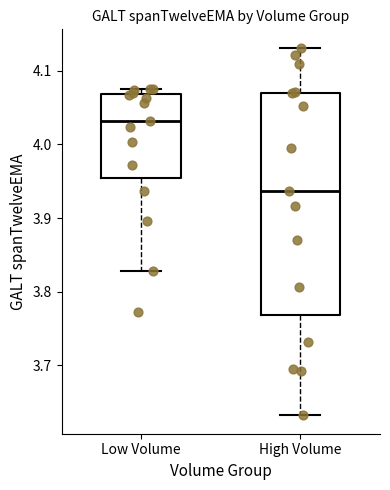

Reading left to right, transcribe this box plot: for each box, give where its median line is, the range the box spans, and where its two whiskers end, as read against the y-axis. The values are not printed on the chart, so give them approximately, as read against the axis.

Low Volume: median 4.03, box 3.95 to 4.07, whiskers 3.83 to 4.08
High Volume: median 3.94, box 3.77 to 4.07, whiskers 3.63 to 4.13